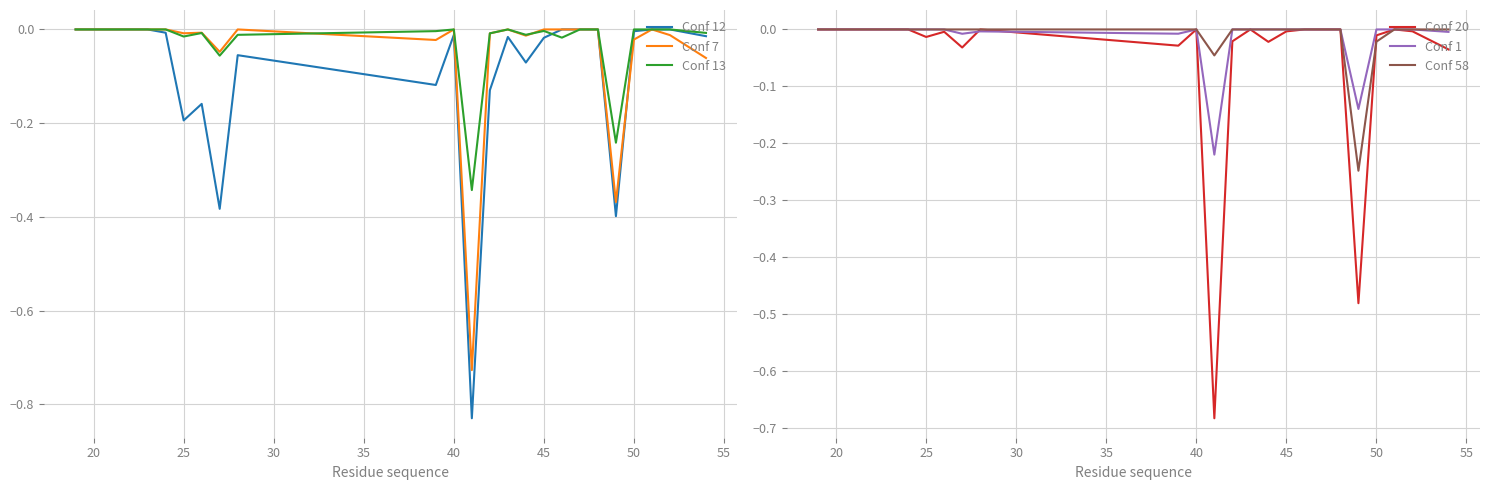

What is the sum of all Conf 12 values?

-2.4